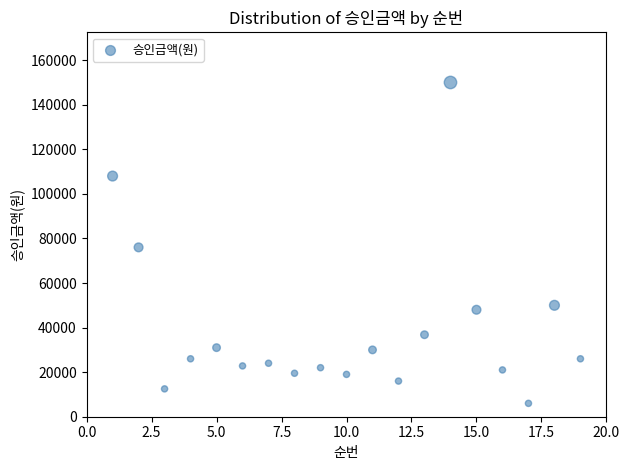

What is the range of X values (max minus min)?

18